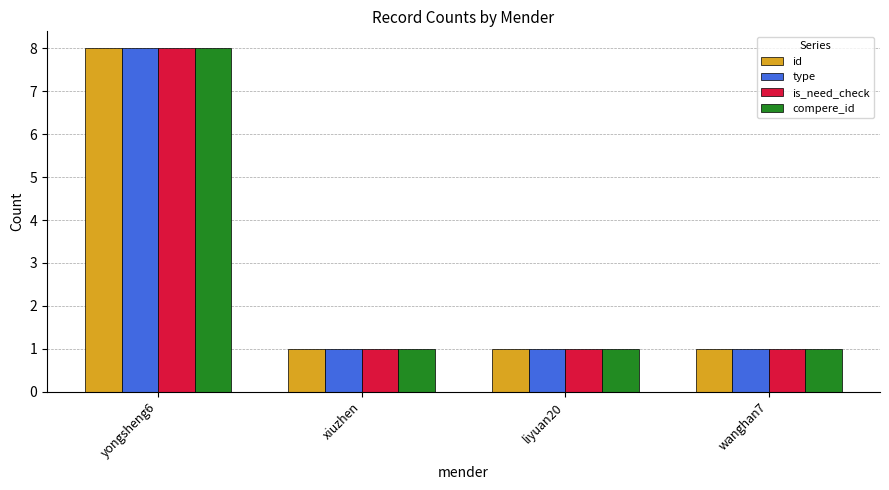

Reading right to left, transcribe all the data shown in this chart.

id: 1	1	1	8
type: 1	1	1	8
is_need_check: 1	1	1	8
compere_id: 1	1	1	8